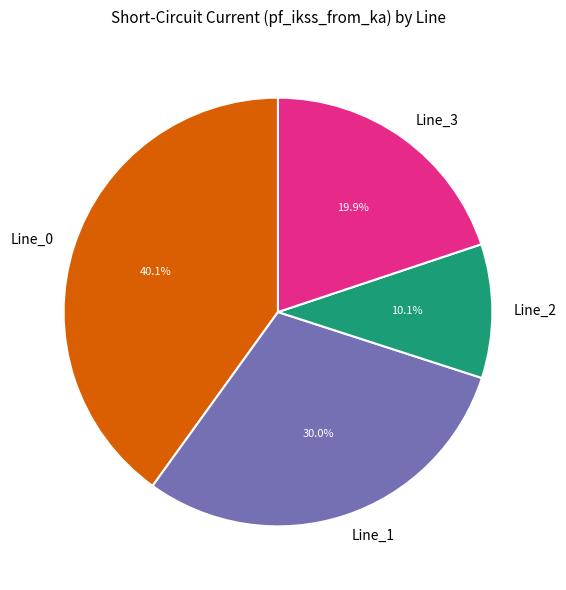

To the nearest percent, what is the difference between the largest and smallest slice percentages?

30%